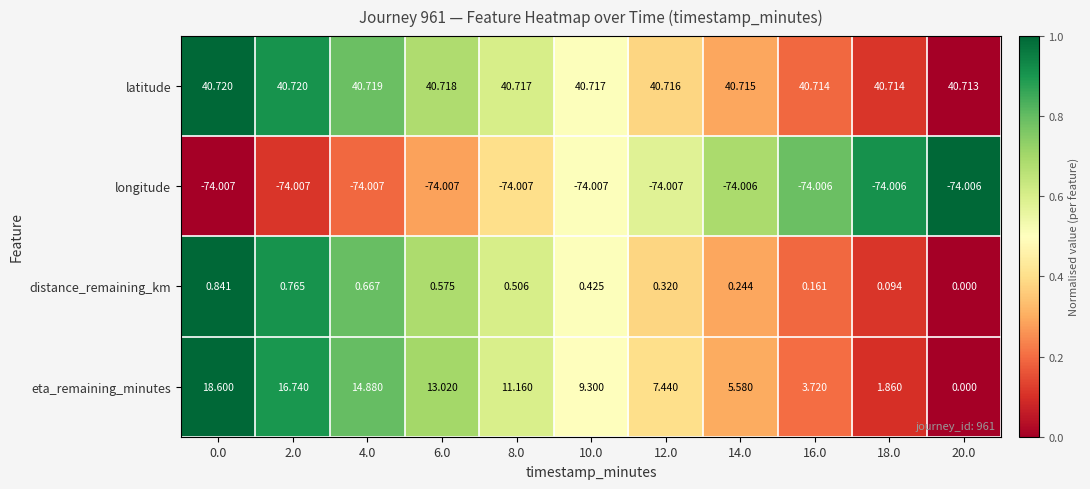

How many distinct data groups are displayed?

4